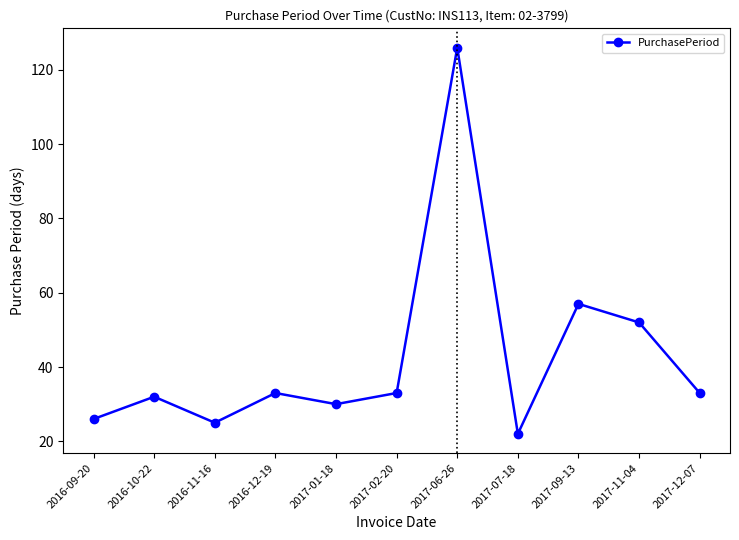

How many distinct data groups are displayed?

1